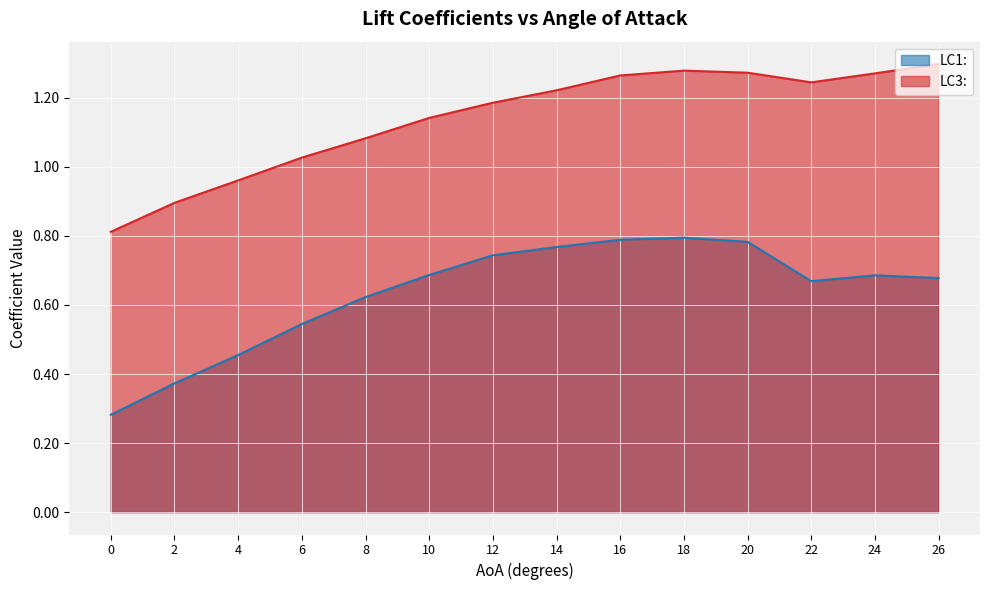

What are all the series names shown in the legend?

LC1:, LC3: